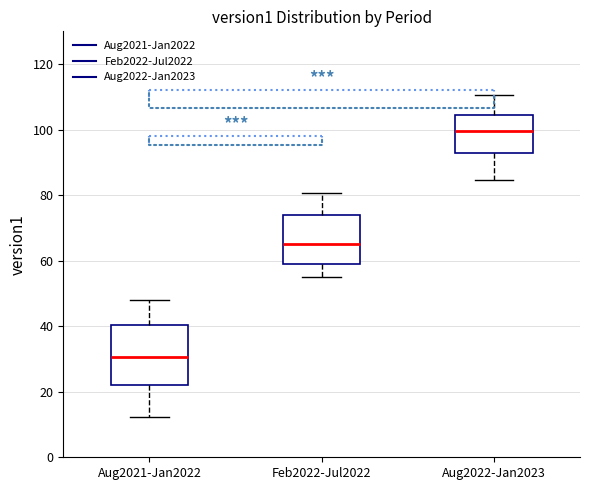

Comparing the boxes themselves (not the whiskers), which one is the tallest?

Aug2021-Jan2022